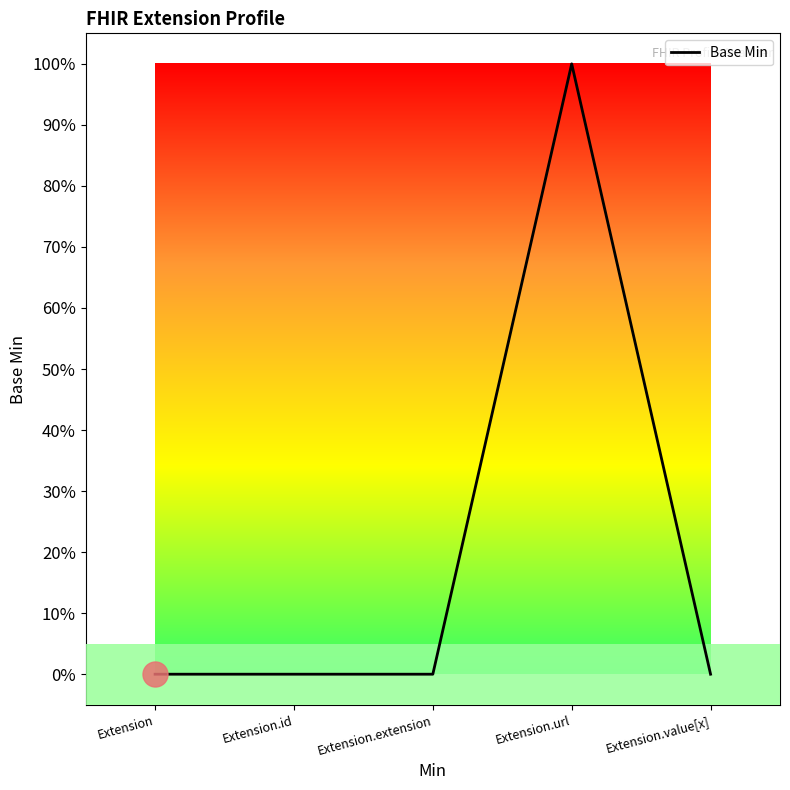

List the labels in order of value, largest first.

Extension.url, Extension, Extension.id, Extension.extension, Extension.value[x]